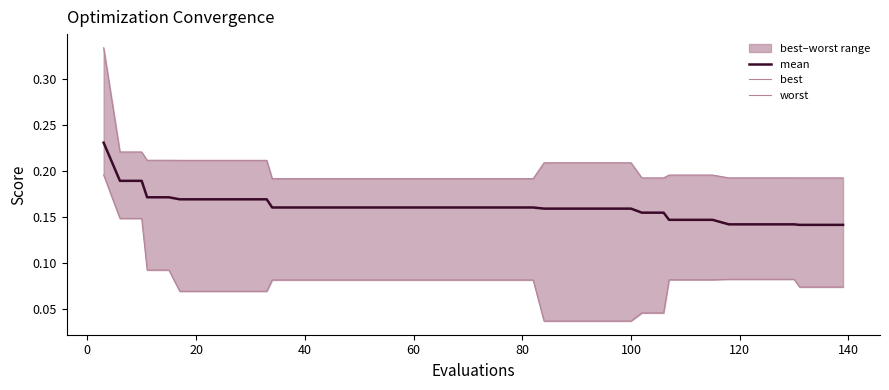

True or false: worst and best cross at least once.

False